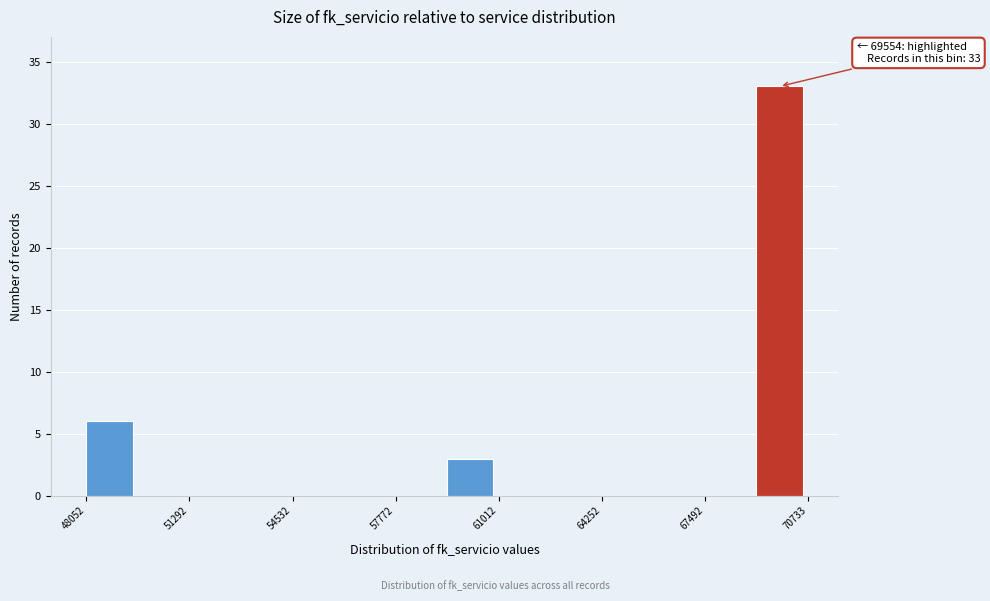

Around what value on the x-axis is the tallest bar? Give the approximate position of its centre, as read against the axis.

70000